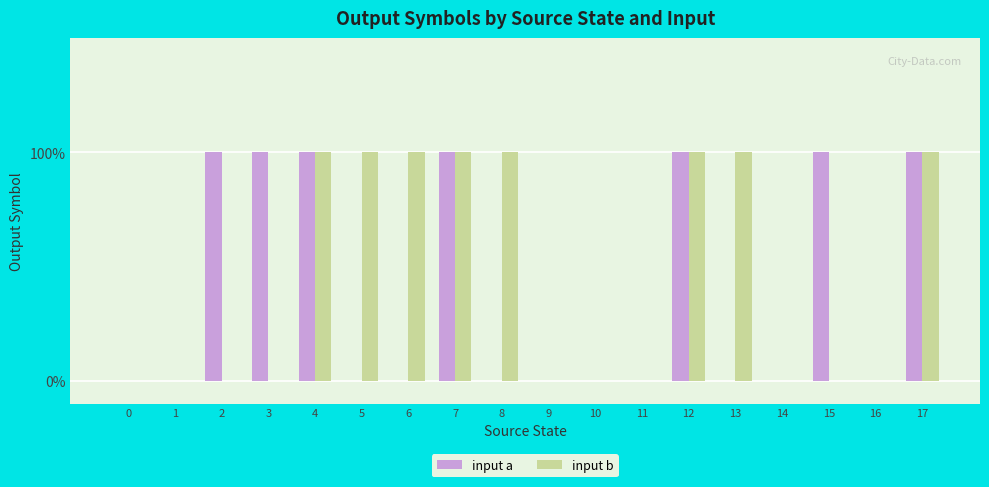

What is the value of the input b bar at the 14th from the left?

1